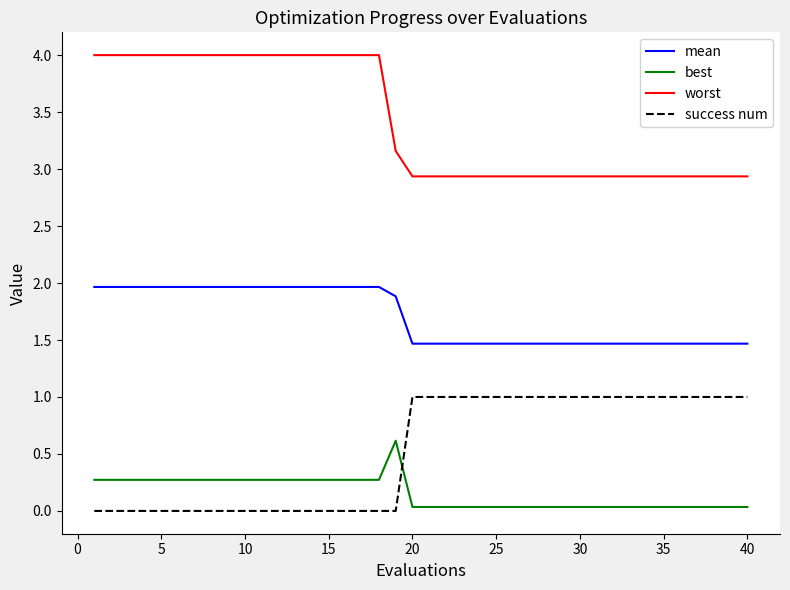

Which series ends up on top after the final intersection of success num and best?

success num